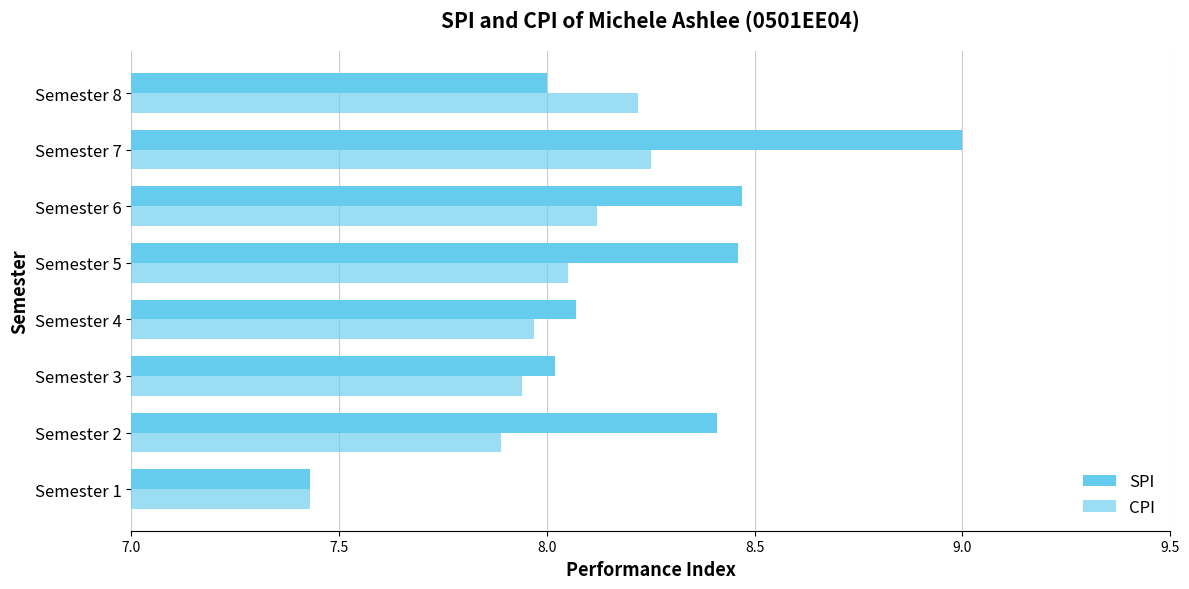

What is the difference between the maximum and second lowest values in the SPI series?

1.0